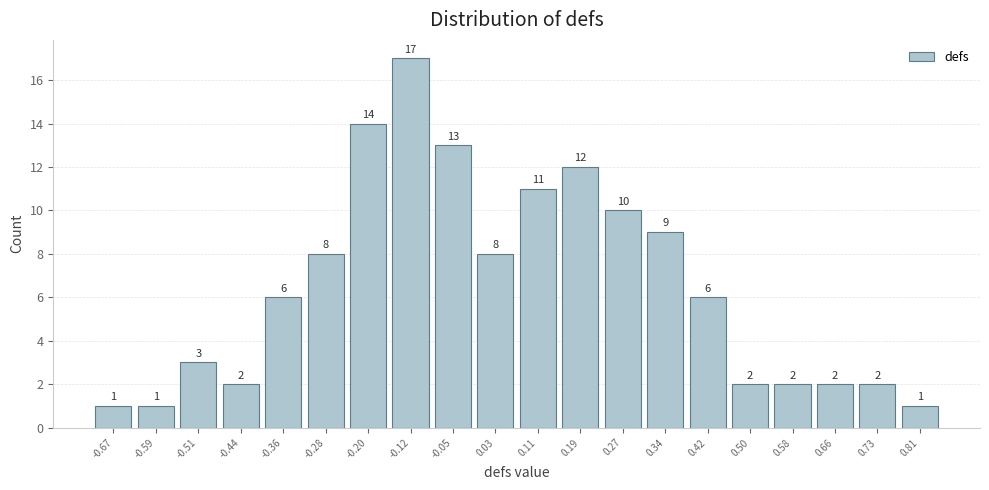

Which range on the x-axis has the tallest bar?

-0.164 to -0.086